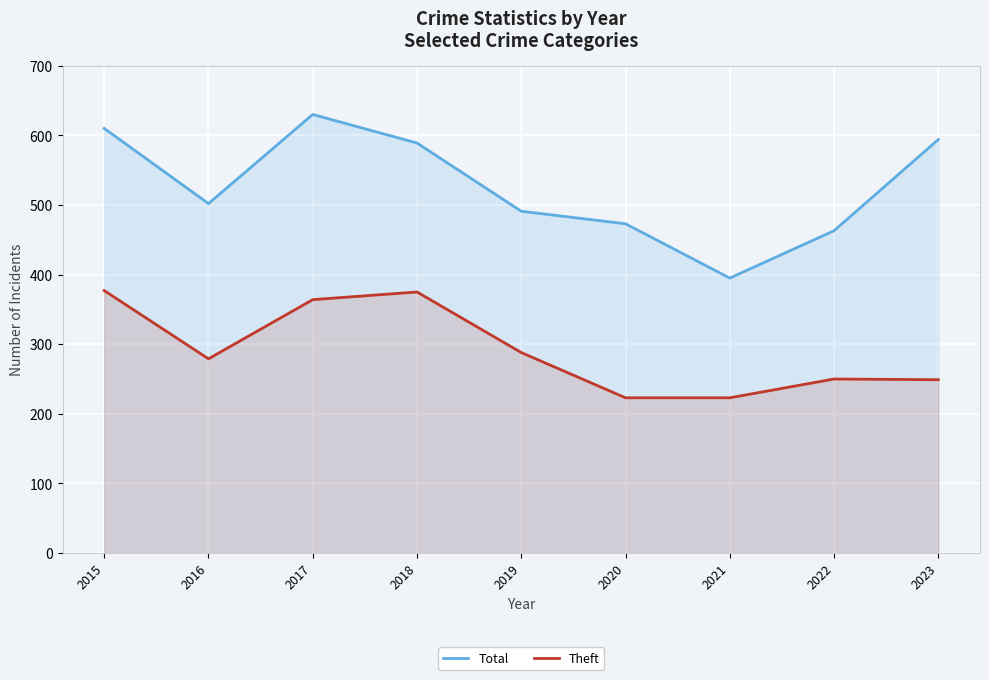

How many categories are shown in the chart?

9